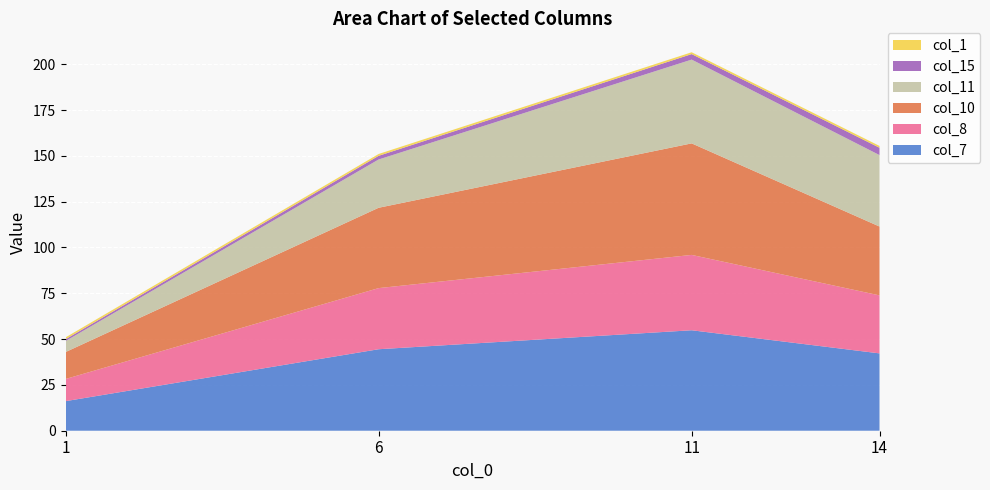

Reading left to right, list all the values displayed in this chart.

col_7: 16.1	44.5	54.8	42.2
col_8: 12.1	33.4	41.1	31.7
col_10: 14.7	43.8	60.9	37.6
col_11: 6.0	26.3	45.7	39.0
col_15: 1.0	2.0	3.0	4.0
col_1: 1.0	1.0	1.0	1.0